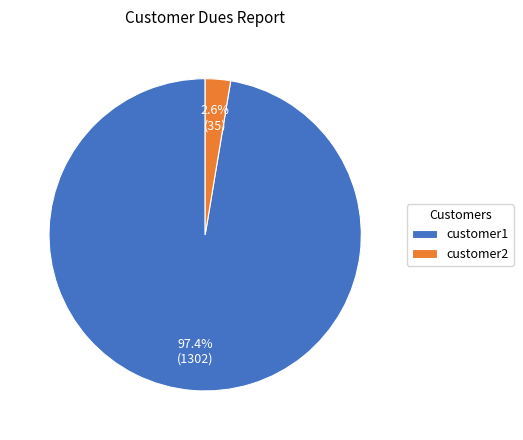

What is the smallest slice in the pie chart?

customer2